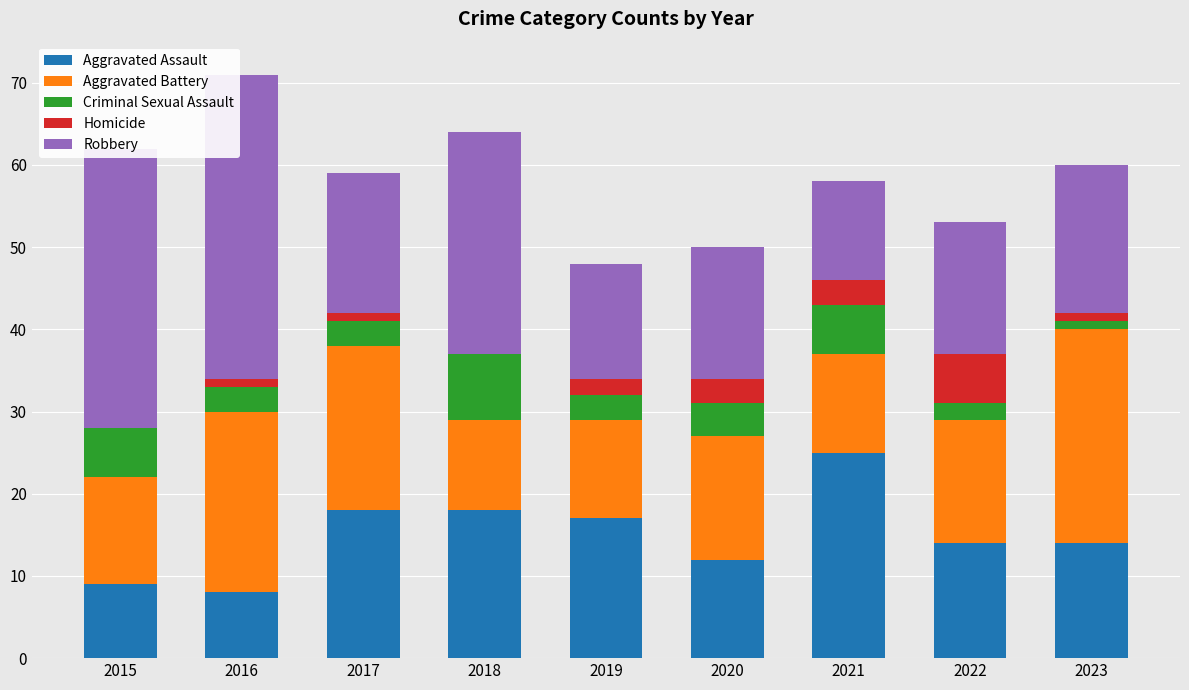

Which category has the highest value in the Aggravated Assault series?

2021